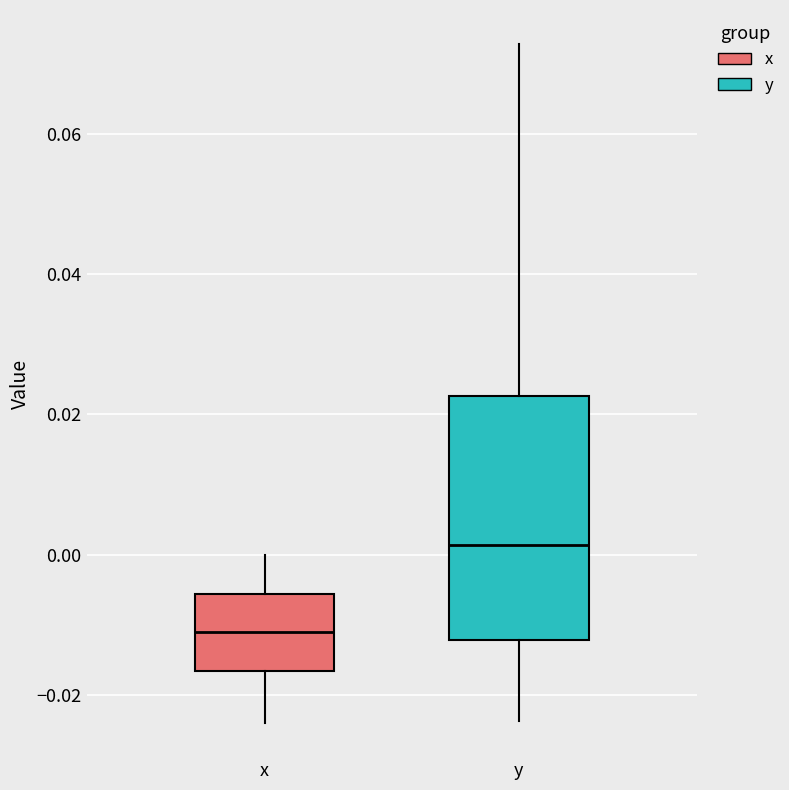

Comparing the boxes themselves (not the whiskers), which one is the tallest?

y